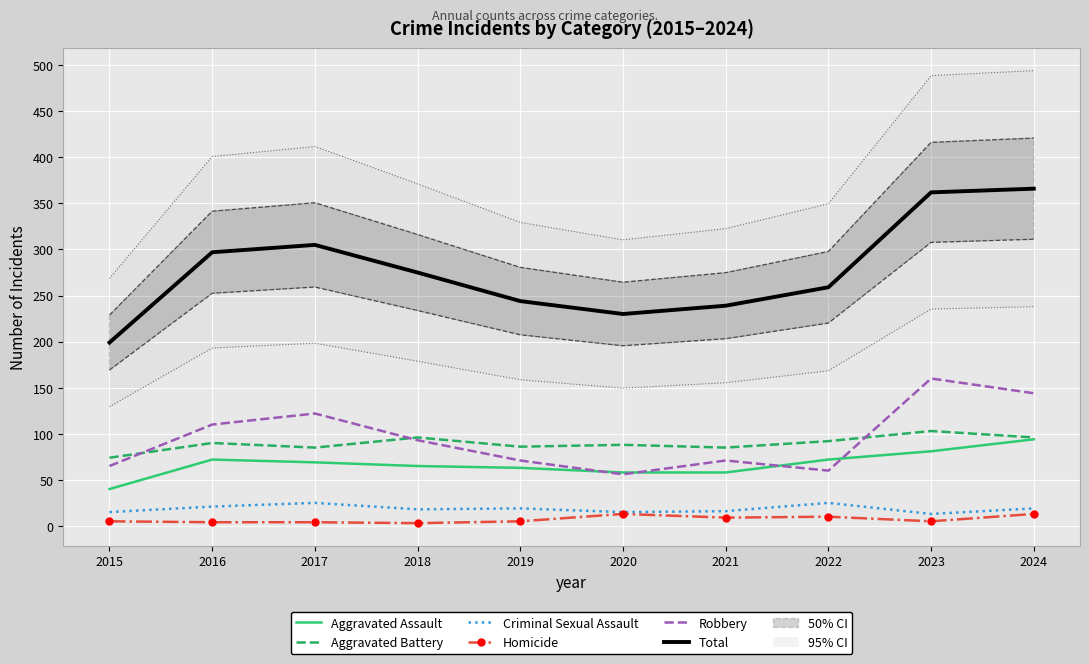

True or false: Total has a value of 305 at 2017.

True